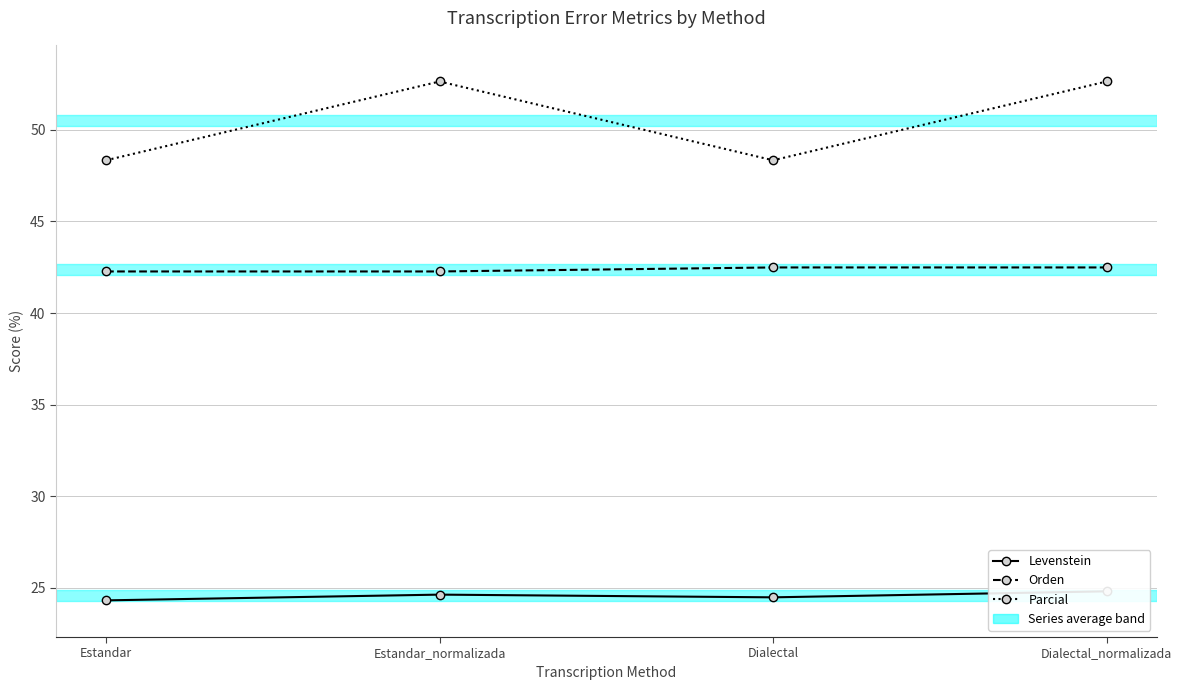

What is the average value of the Parcial series?

50.5